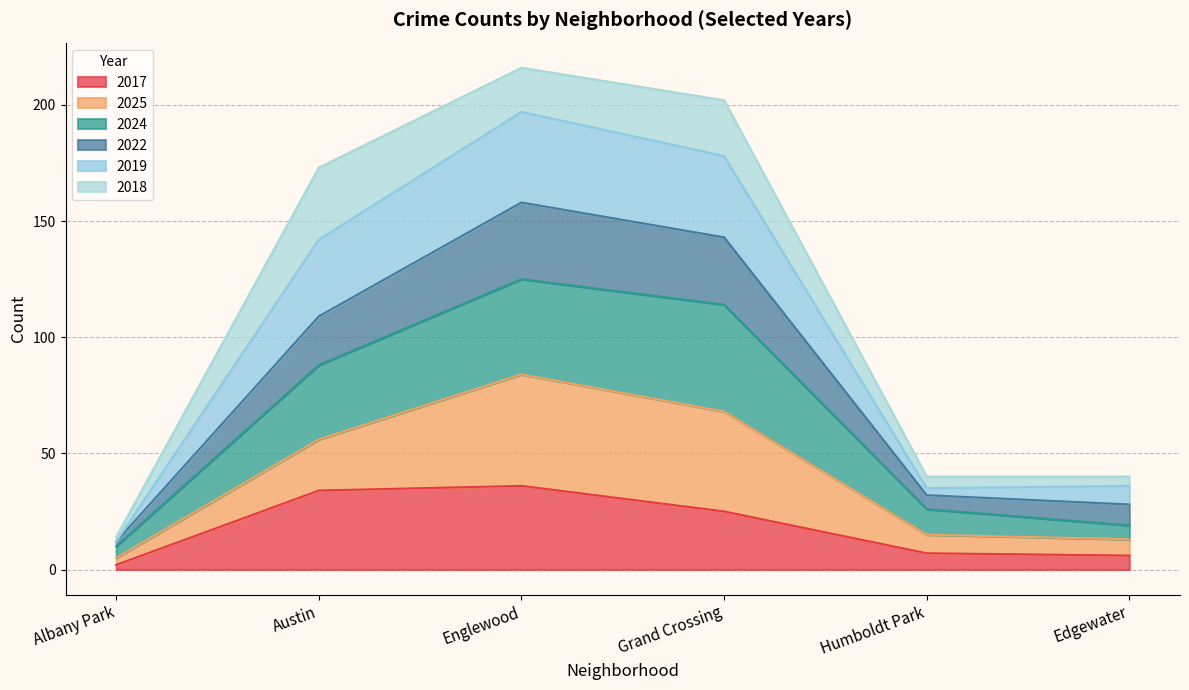

Is the value of 2019 at Edgewater greater than the value of 2022 at Austin?

No